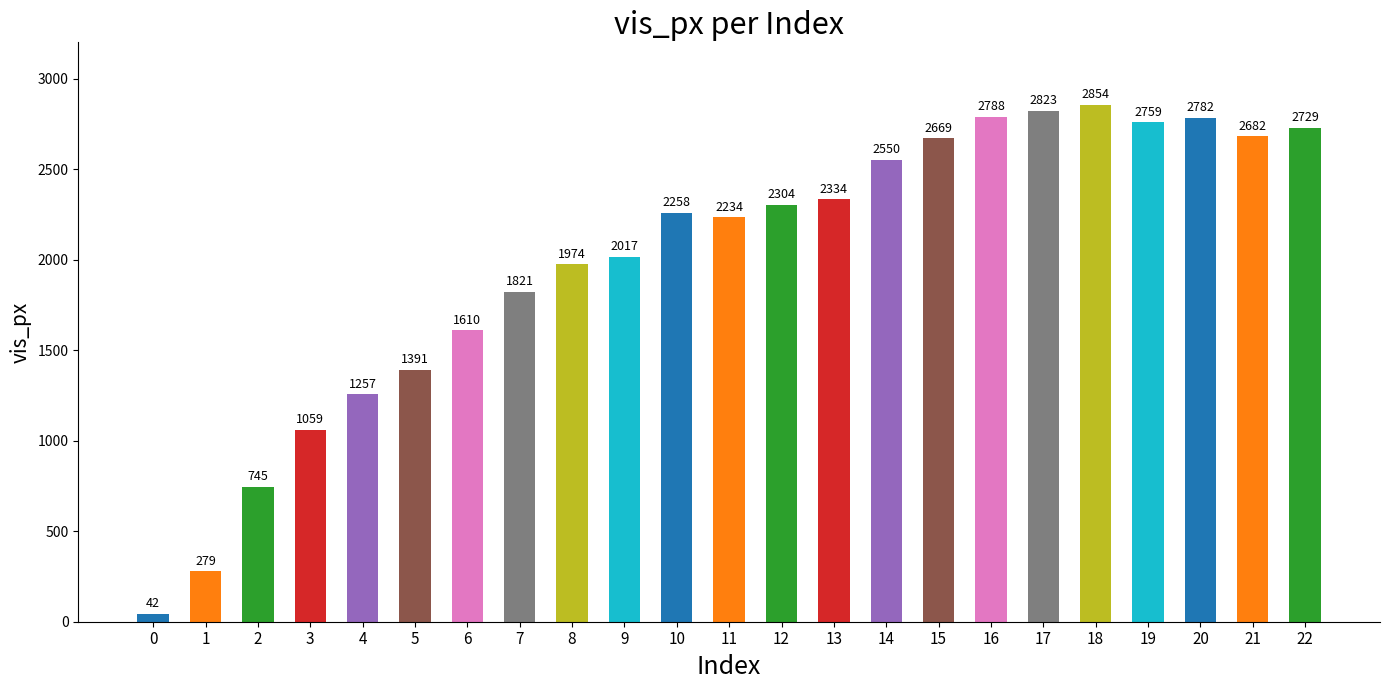

Rank the categories by value from highest to lowest.

18, 17, 16, 20, 19, 22, 21, 15, 14, 13, 12, 10, 11, 9, 8, 7, 6, 5, 4, 3, 2, 1, 0